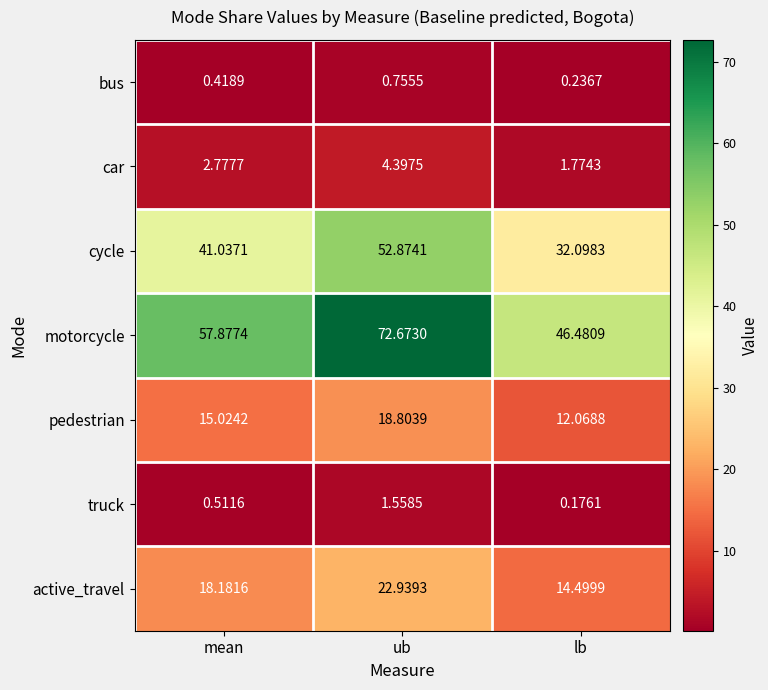

Which category has the lowest value in the truck series?

lb